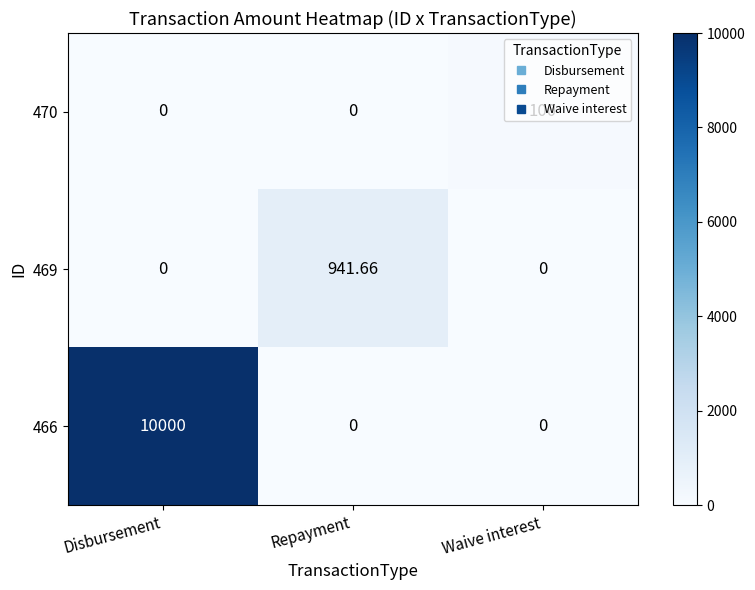

At how many categories does at least one series exceed 4998?

1